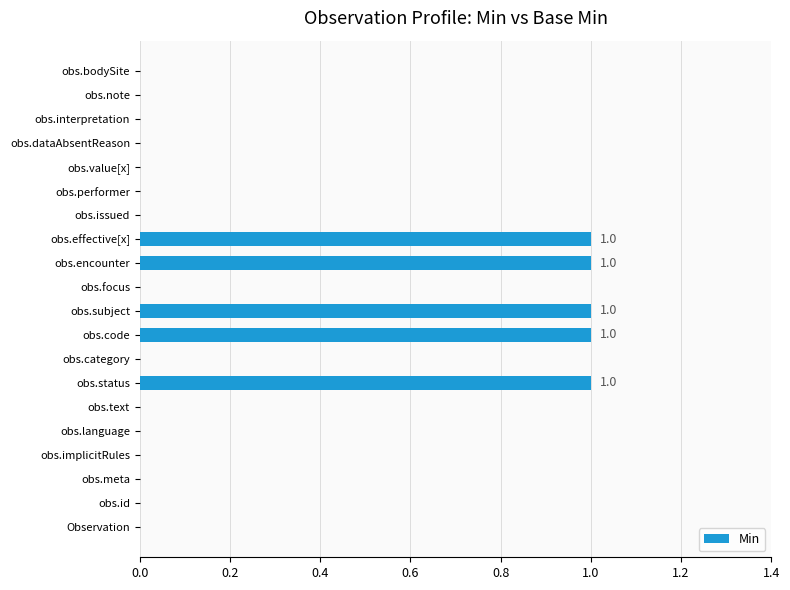

Between Observation and obs.effective[x], which is larger?

obs.effective[x]